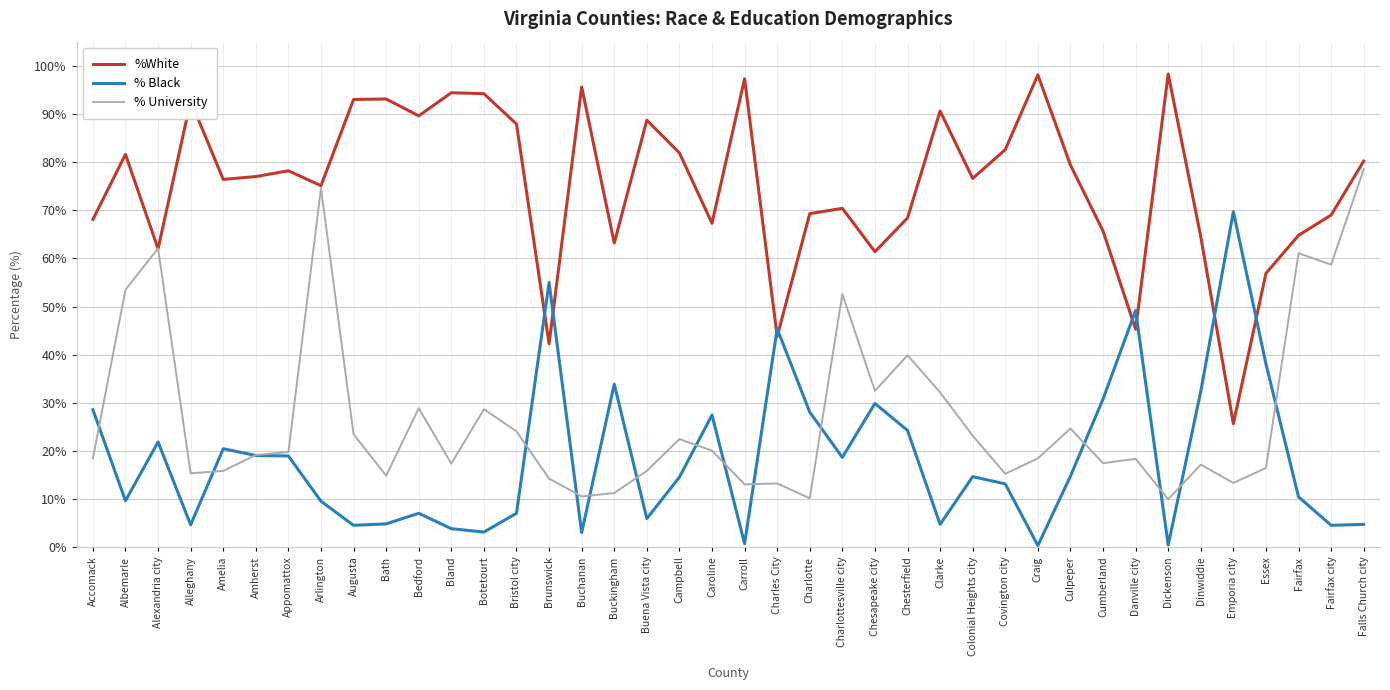

What position from the right is Clarke?

14